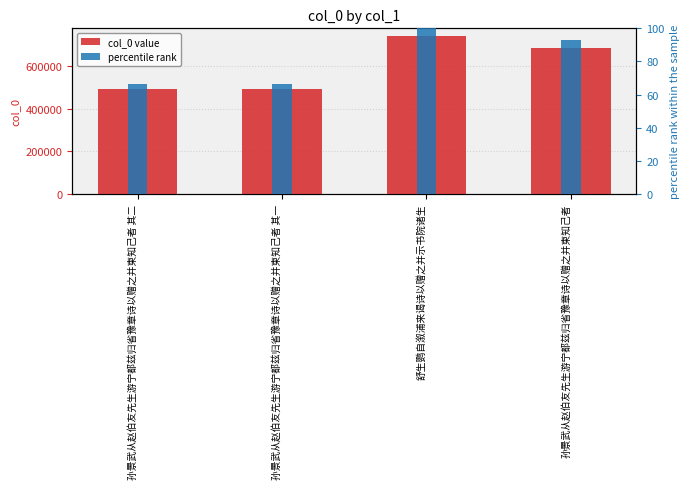

List the labels in order of col_0 value value, smallest first.

孙景武从赵伯友先生游宁都兹归省豫章诗以赠之并柬知己者 其一, 孙景武从赵伯友先生游宁都兹归省豫章诗以赠之并柬知己者 其二, 孙景武从赵伯友先生游宁都兹归省豫章诗以赠之并柬知己者, 舒生鹦自溆浦来谒诗以赠之并示书院诸生